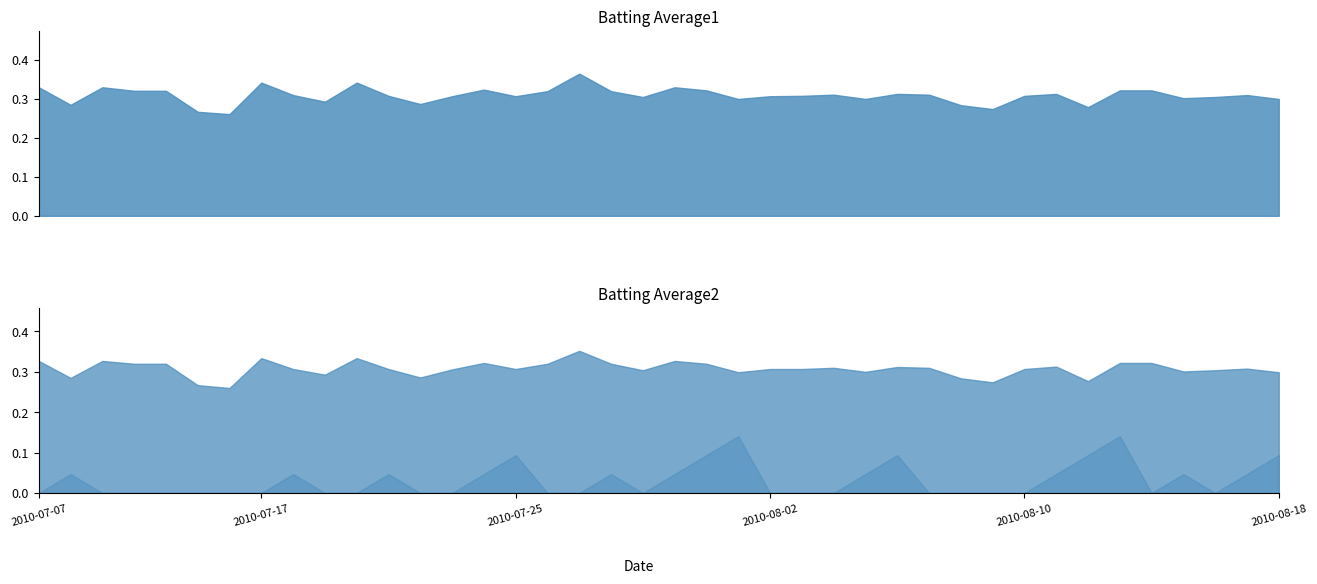

What are all the series names shown in the legend?

Batting Average1, Batting Average2, Streak